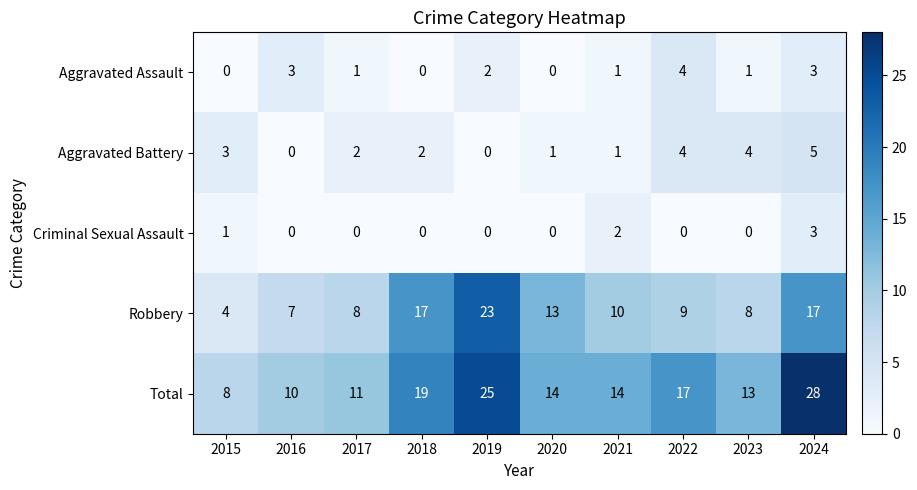

Is it true that Criminal Sexual Assault equals 1 at 2020?

False